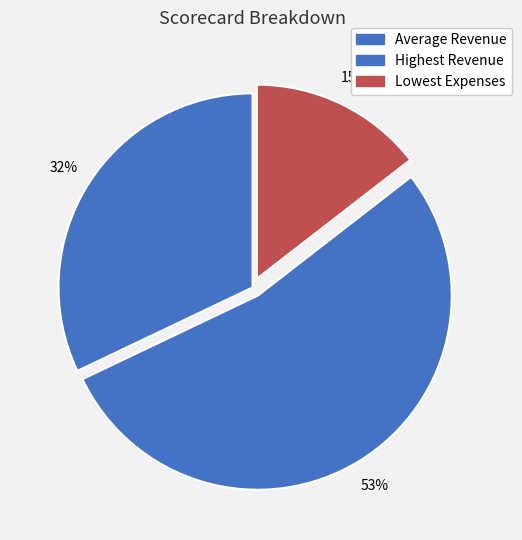

How many segments does this pie chart have?

3